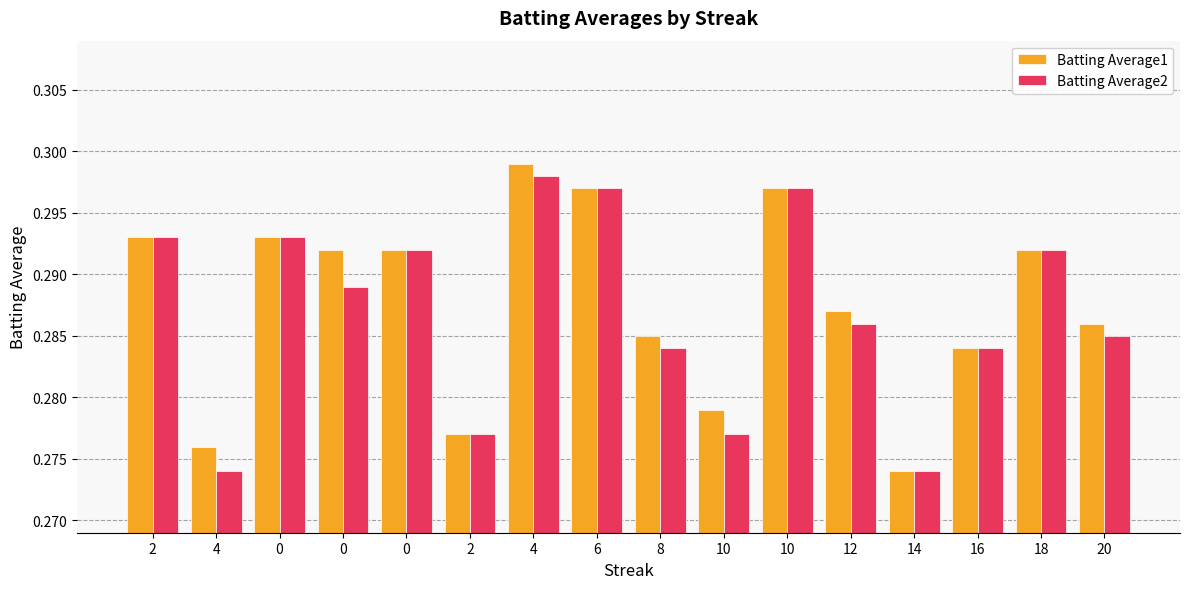

What are all the series names shown in the legend?

Batting Average1, Batting Average2